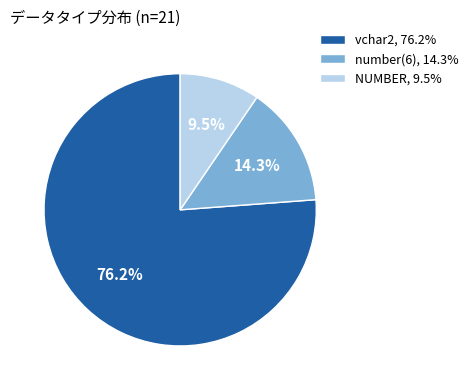

Which slice is the largest?

vchar2, 76.2%